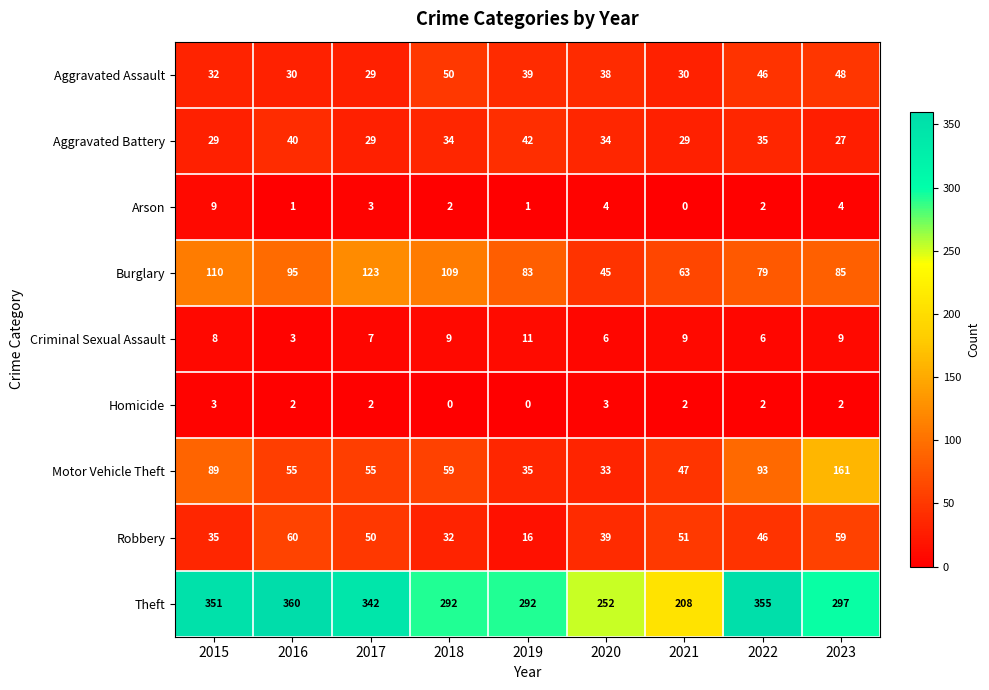

What is the sum of the Criminal Sexual Assault values at 2016 and 2022?

9